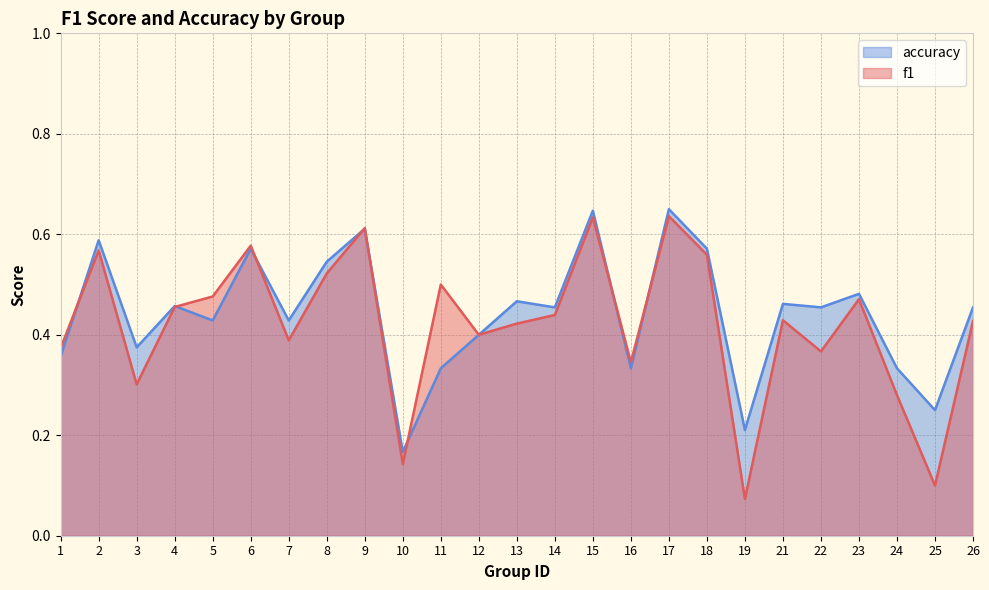

True or false: f1 and accuracy intersect in this chart.

True